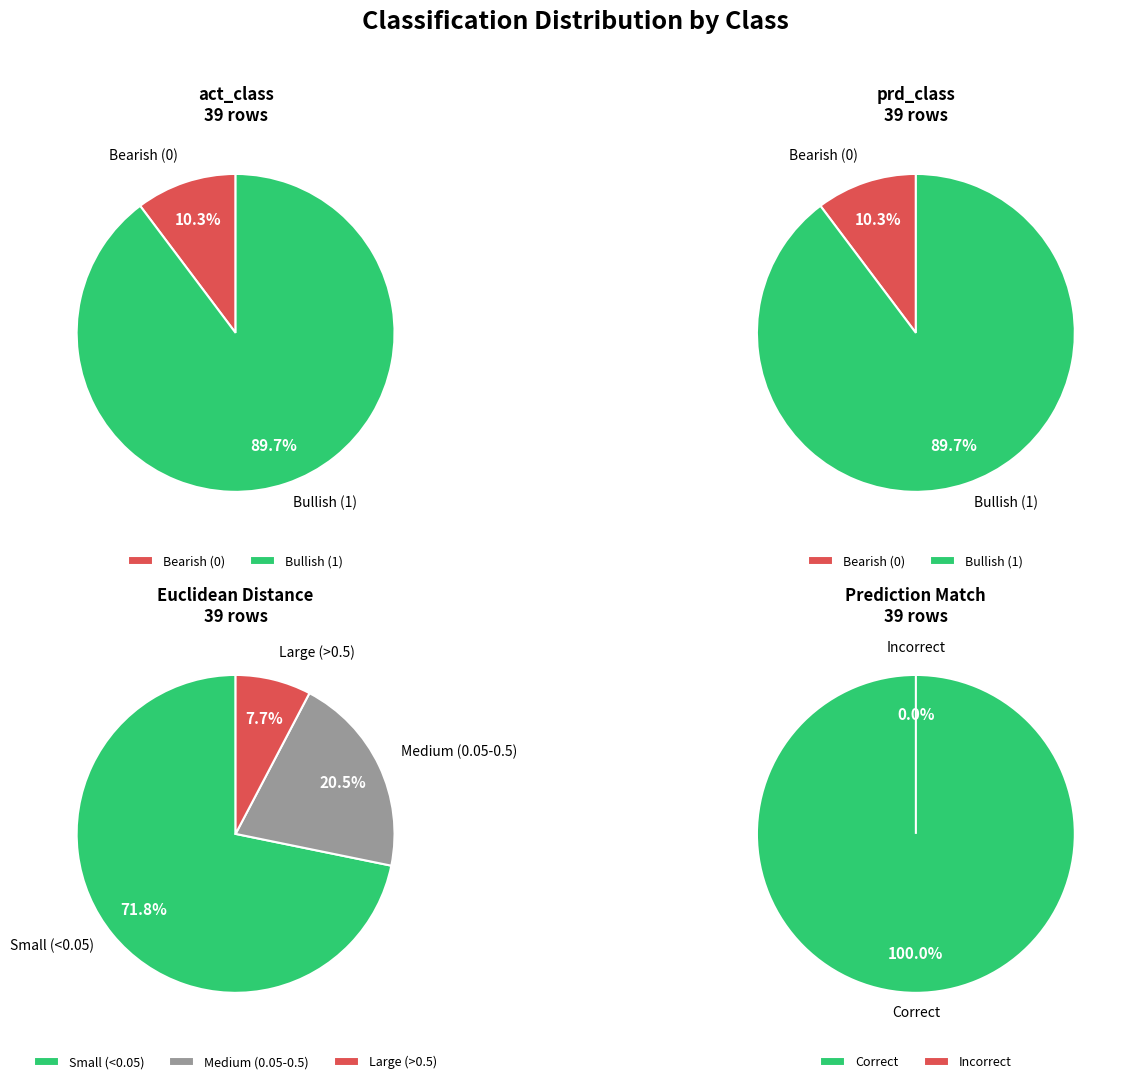

To the nearest percent, what is the combined percentage of 1 and 0?

100%